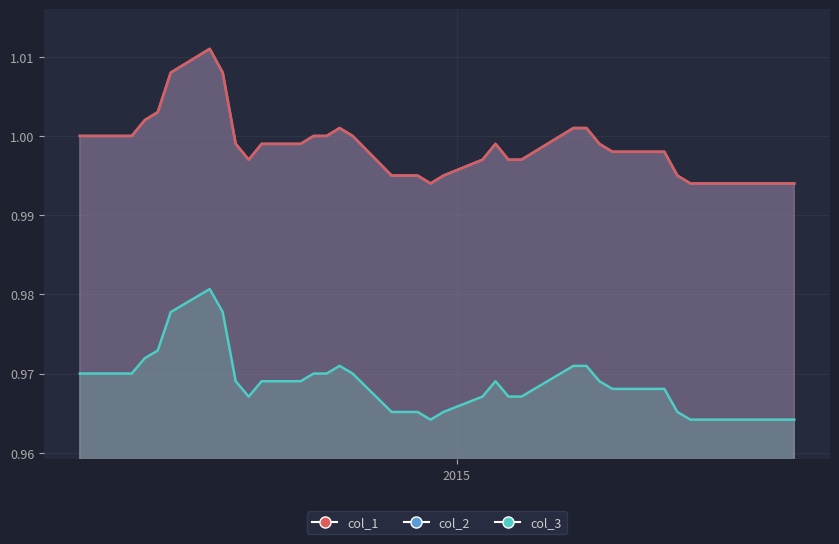

True or false: col_1 and col_2 cross at least once.

False